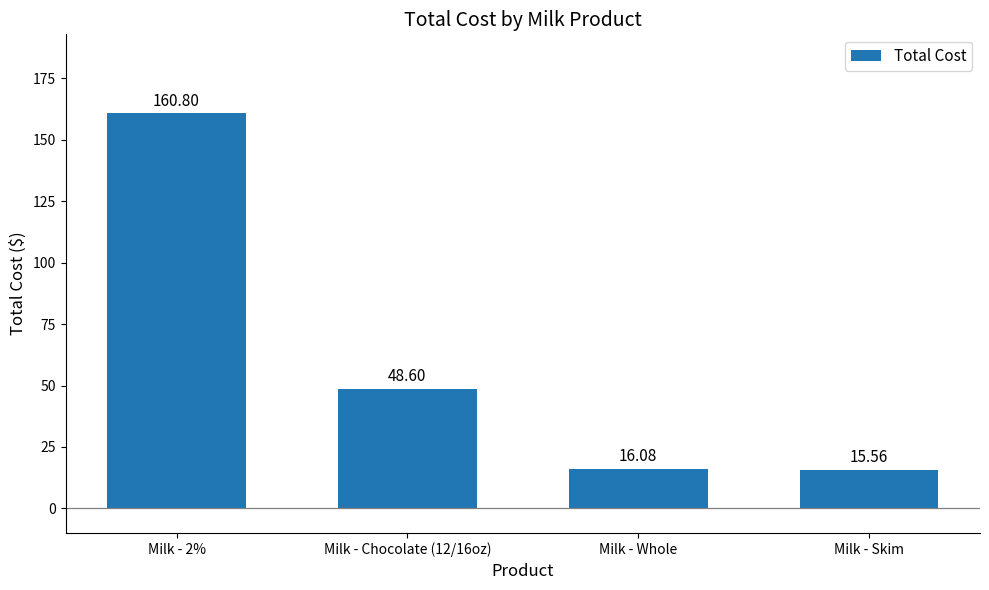

Rank the categories by value from highest to lowest.

Milk - 2%, Milk - Chocolate (12/16oz), Milk - Whole, Milk - Skim